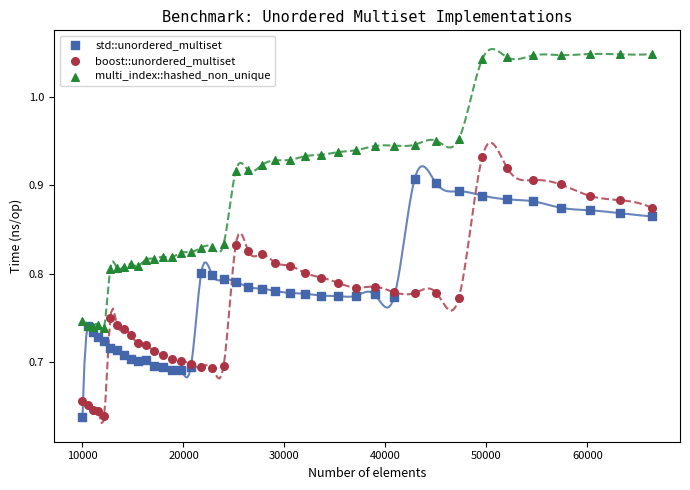

Which series contains the highest Y value?

multi_index::hashed_non_unique